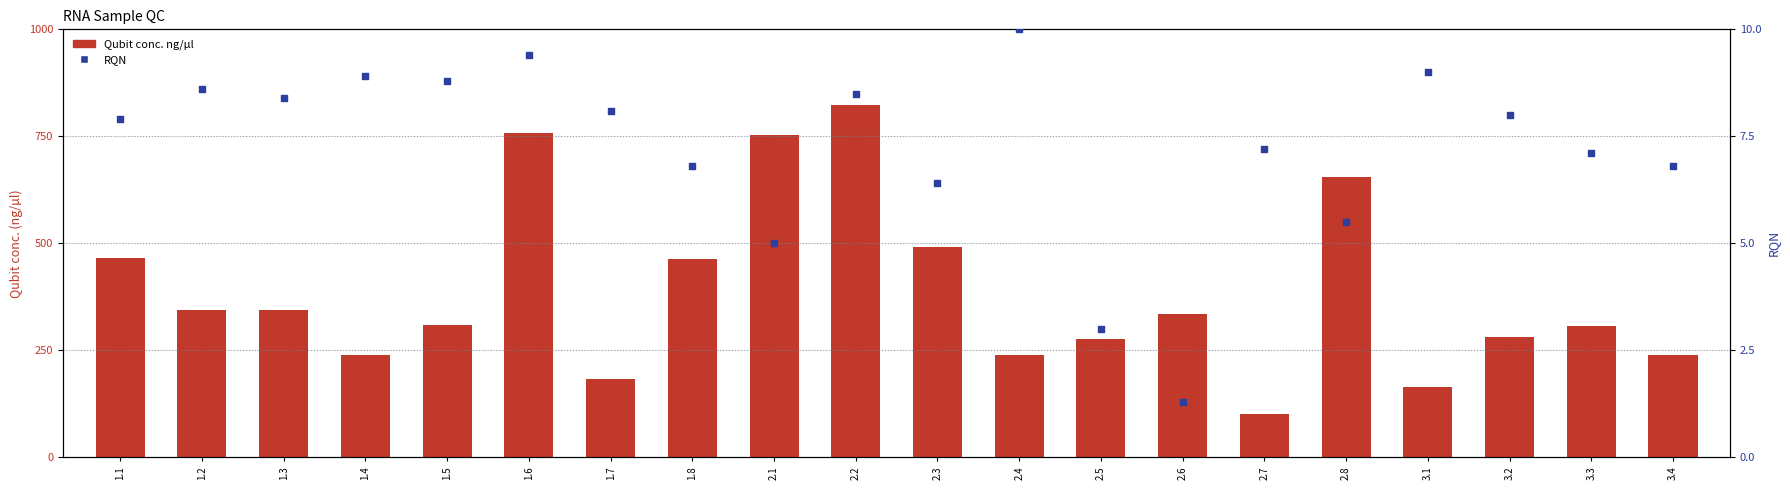

Which series contains the lowest Y value?

RQN